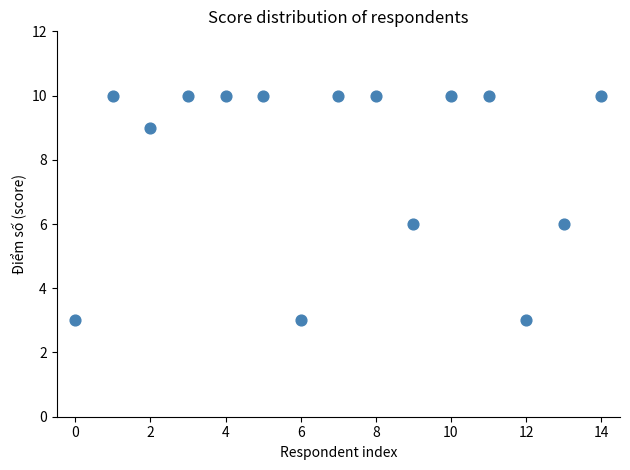

What is the range of Y values (max minus min)?

7